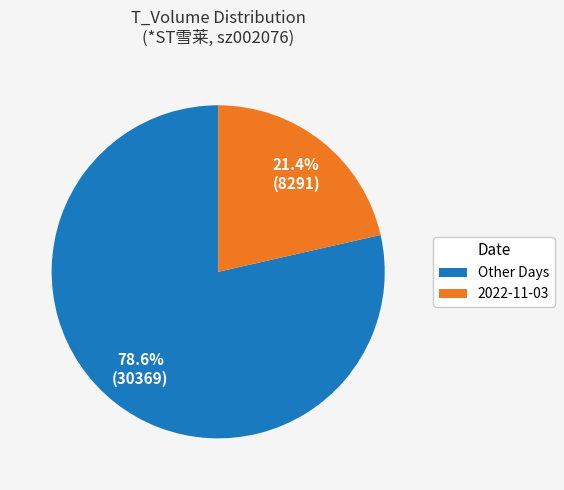

Does any single category account for the majority?

Yes